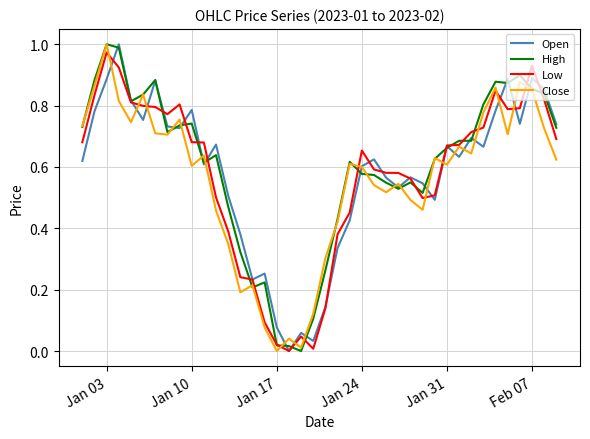

Which series has the largest total across all categories?

High